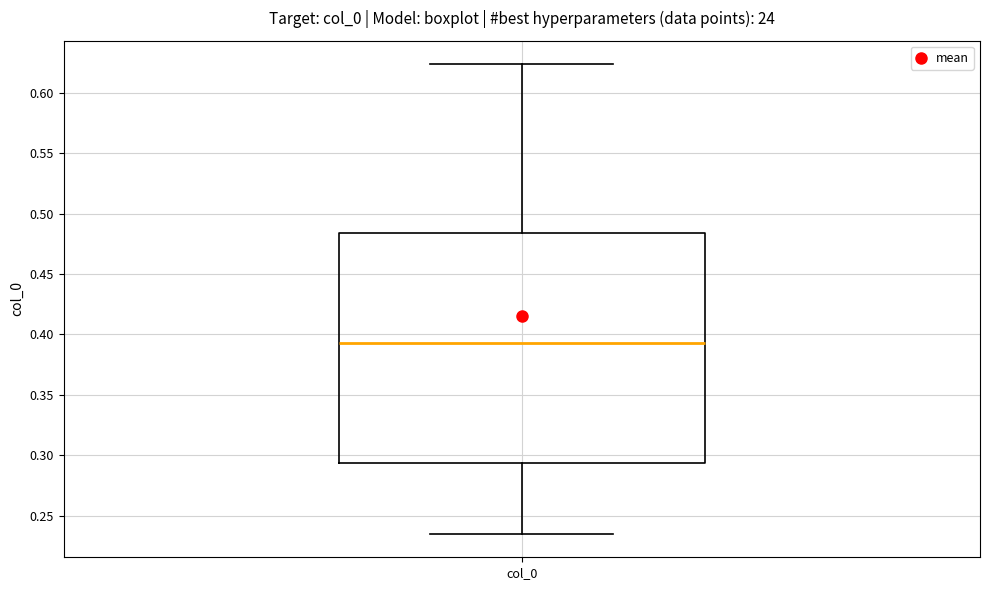

Read this box plot against the y-axis: the position of the median line, the range covered by the box, and the ends of both whiskers. The values are not printed on the chart, so give them approximately, as read against the axis.

median 0.395, box 0.295 to 0.485, whiskers 0.235 to 0.625